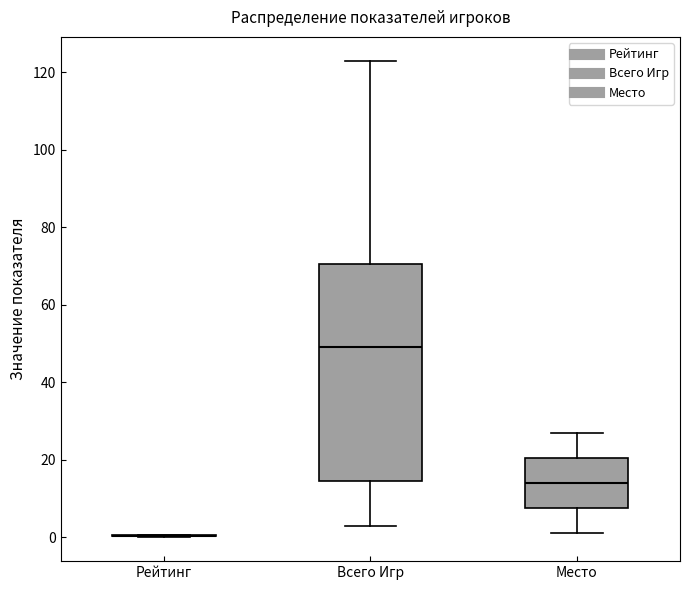

Where does the upper whisker of the box for Место end on the y-axis? The values are not printed on the chart, so give them approximately, as read against the axis.

28